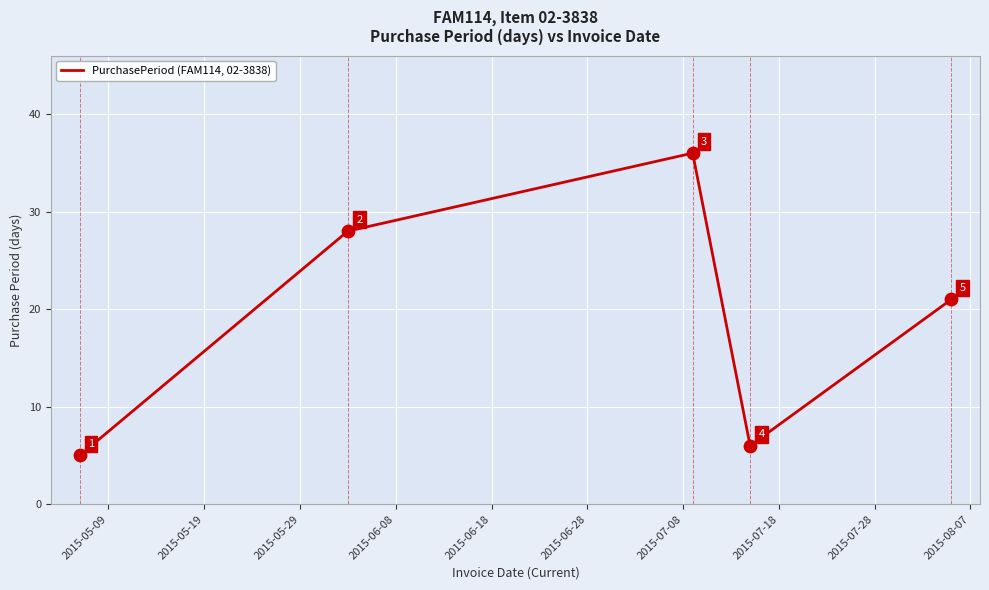

What is the average value?

19